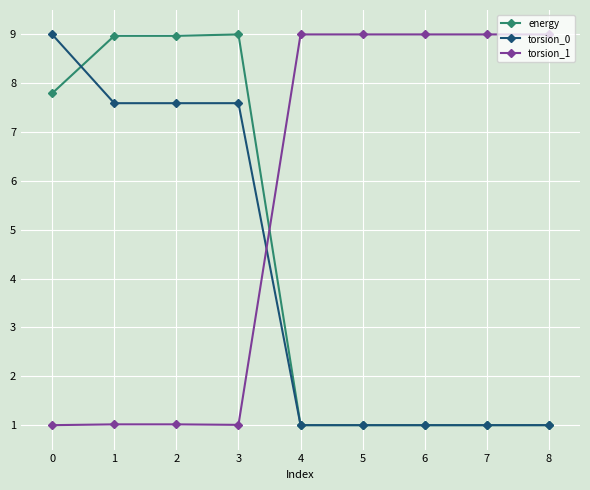

What is the greatest value displayed?

9.0